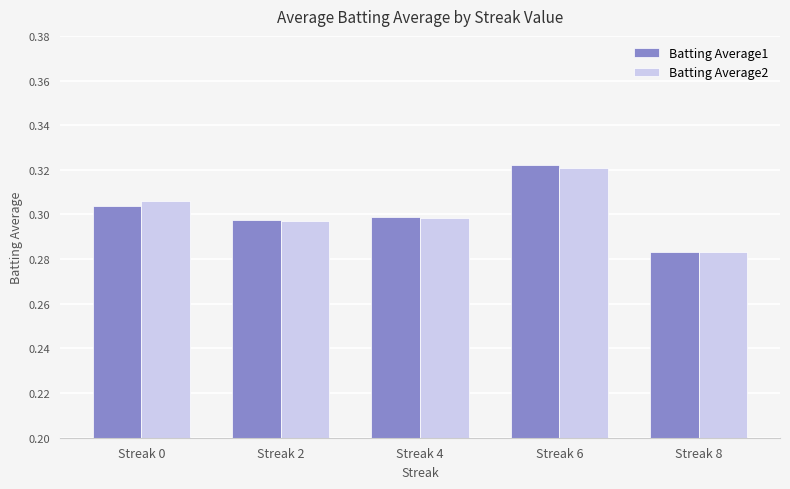

Which series changed the most between Streak 0 and Streak 4?

Batting Average2